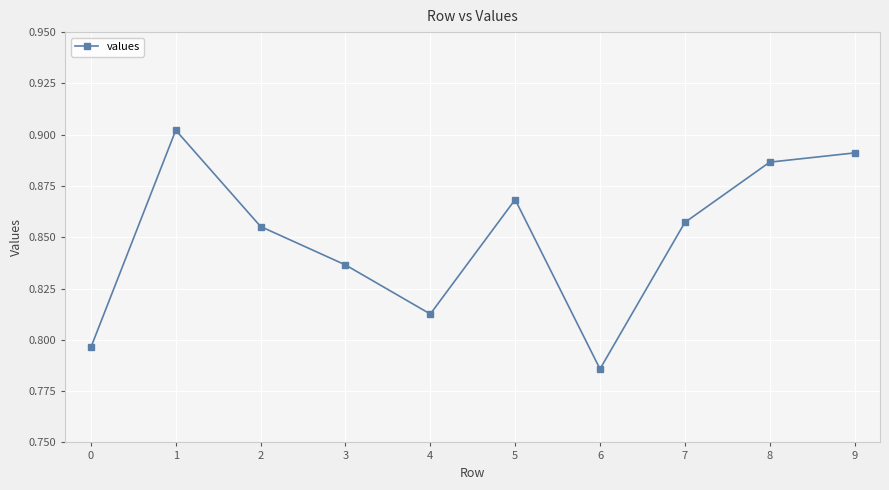

At which category does the chart reach its minimum across all series?

6